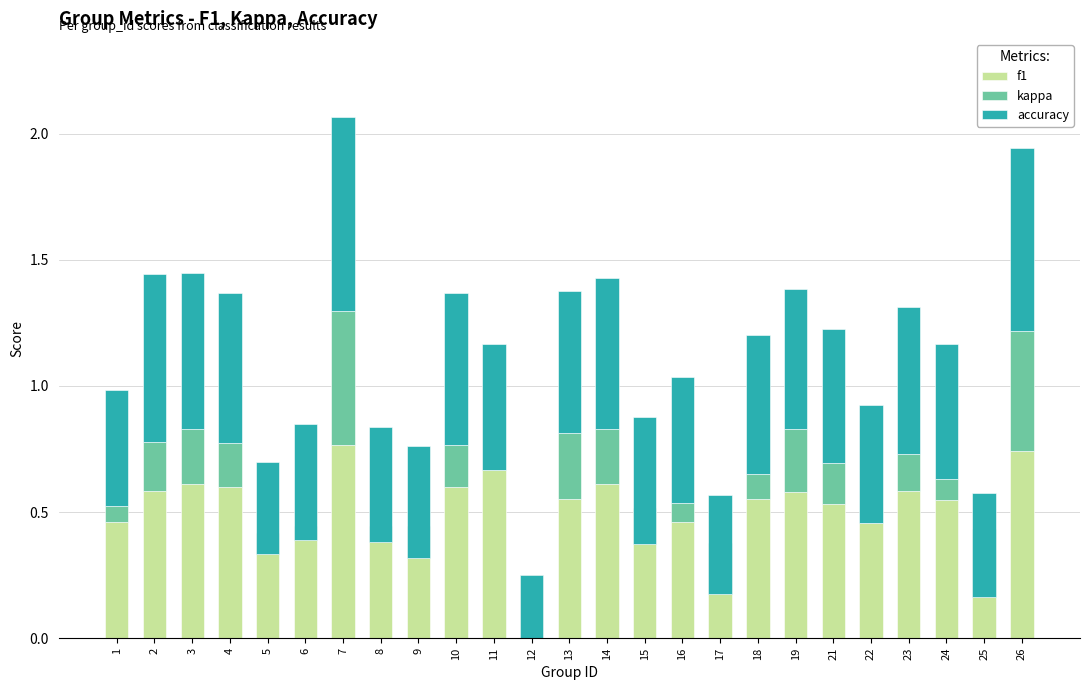

Reading left to right, list all the values displayed in this chart.

f1: 1=0.5	2=0.6	3=0.6	4=0.6	5=0.4	6=0.4	7=0.8	8=0.4	9=0.4	10=0.6	11=0.7	12=0.2	13=0.6	14=0.6	15=0.5	16=0.5	17=0.4	18=0.6	19=0.6	21=0.5	22=0.5	23=0.6	24=0.5	25=0.4	26=0.7
kappa: 1=0.1	2=0.2	3=0.2	4=0.2	5=-0.1	6=-0.1	7=0.5	8=-0.1	9=-0.1	10=0.2	11=0.0	12=-0.3	13=0.3	14=0.2	15=-0.1	16=0.1	17=-0.2	18=0.1	19=0.2	21=0.2	22=0.0	23=0.1	24=0.1	25=-0.3	26=0.5
accuracy: 1=0.5	2=0.7	3=0.6	4=0.6	5=0.4	6=0.5	7=0.8	8=0.5	9=0.4	10=0.6	11=0.5	12=0.3	13=0.6	14=0.6	15=0.5	16=0.5	17=0.4	18=0.5	19=0.6	21=0.5	22=0.5	23=0.6	24=0.5	25=0.4	26=0.7